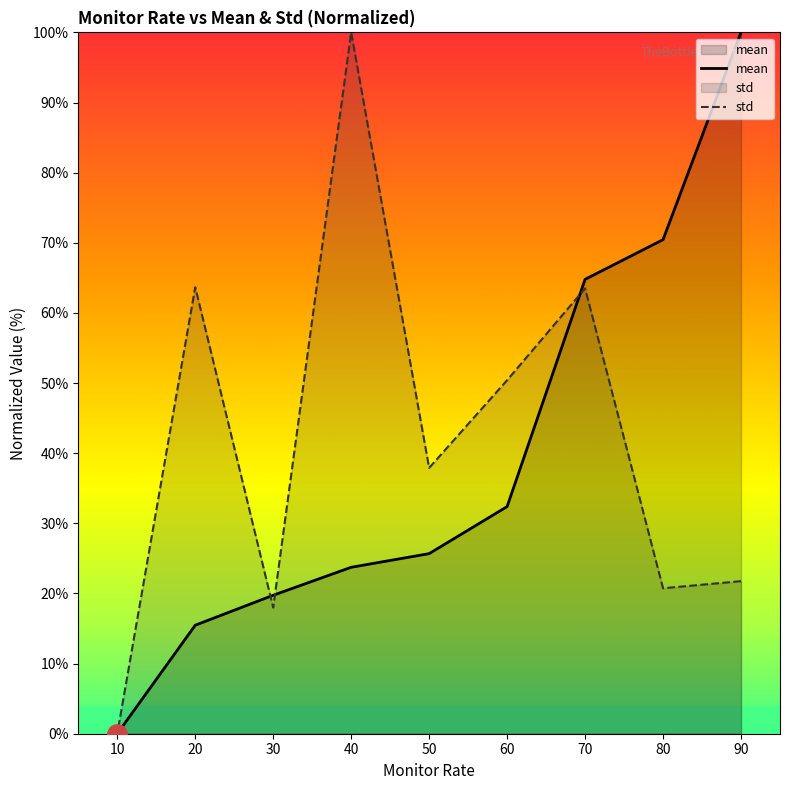

Does the chart display data point markers on the line(s)?

No